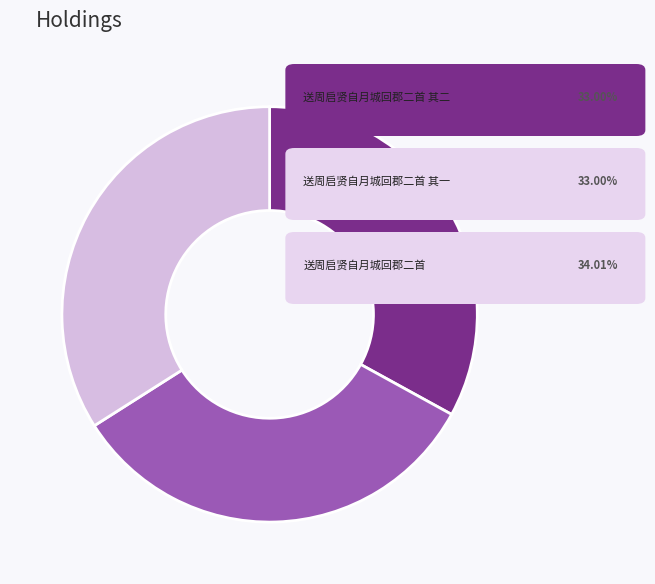

Is there a majority slice in this chart?

No